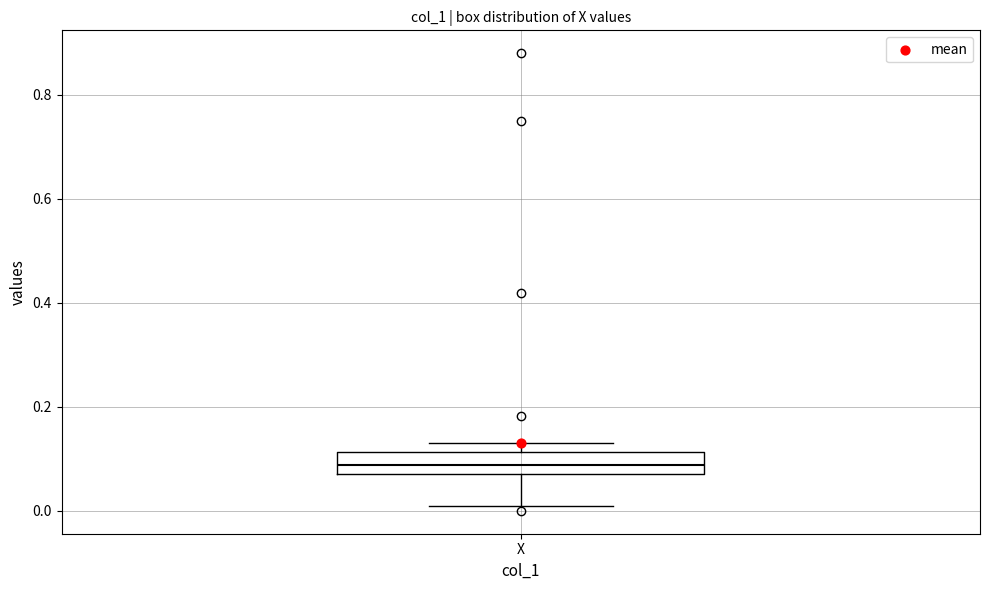

Transcribe this box plot: give where the median line is, the range the box spans, and where the two whiskers end, as read against the y-axis. The values are not printed on the chart, so give them approximately, as read against the axis.

median 0.08, box 0.06 to 0.12, whiskers 0.00 to 0.14